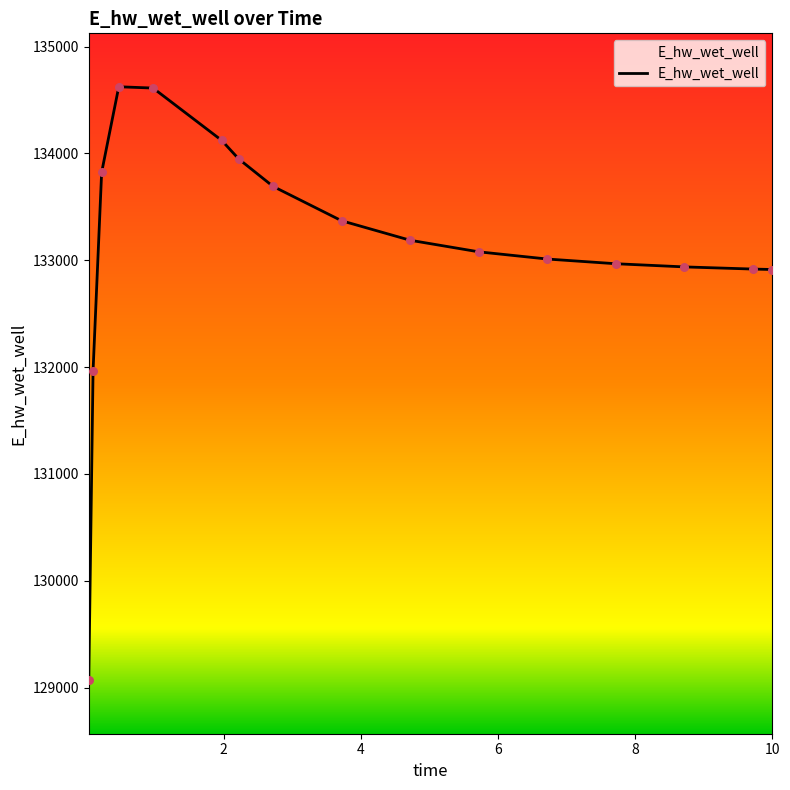

What is the ratio of the value at 10 to the value at 6?

1.0